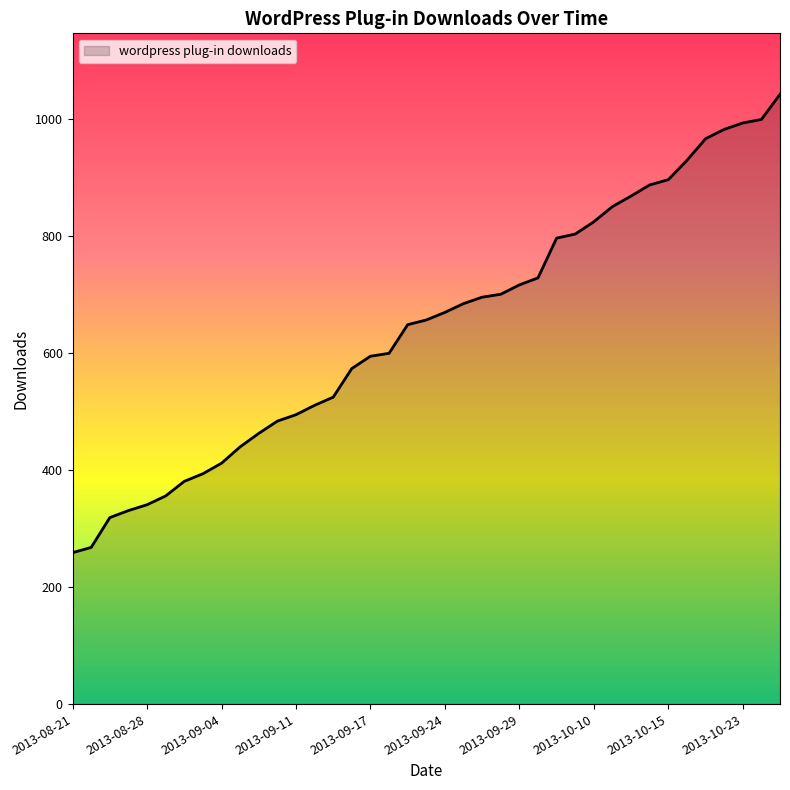

What is the maximum value shown in the chart?

1043